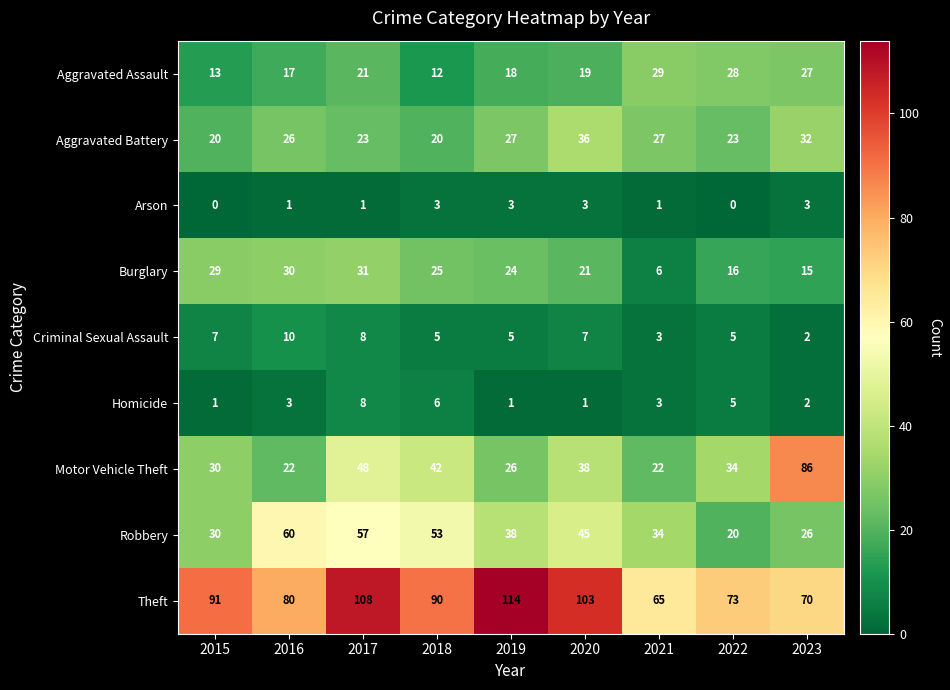

Which series changed the most between 2019 and 2020?

Motor Vehicle Theft